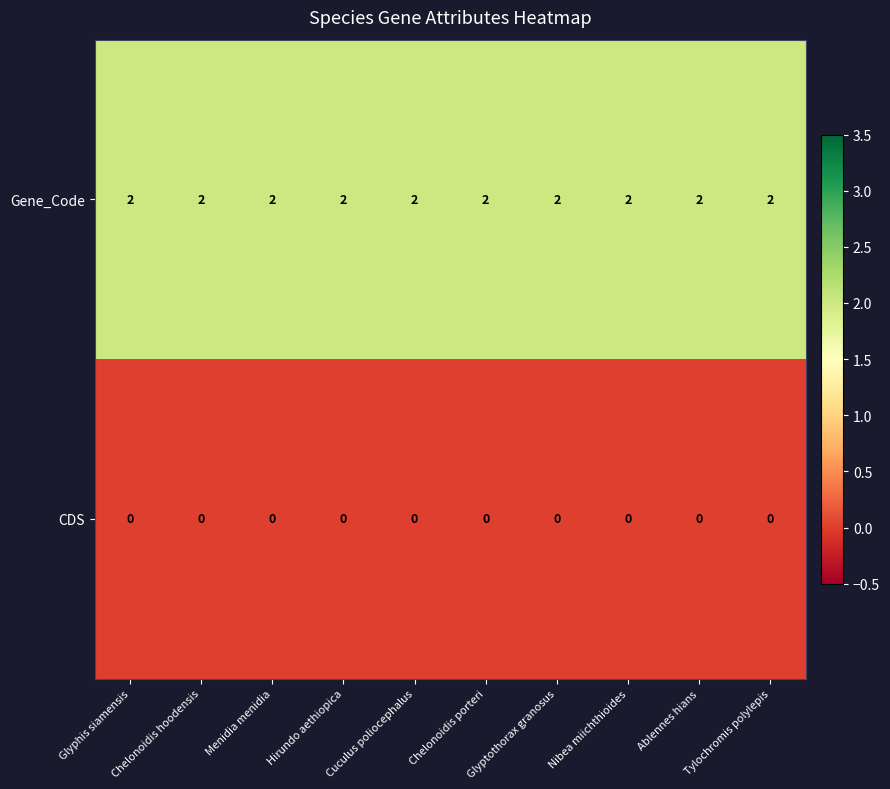

Which series has the largest total across all categories?

Gene_Code